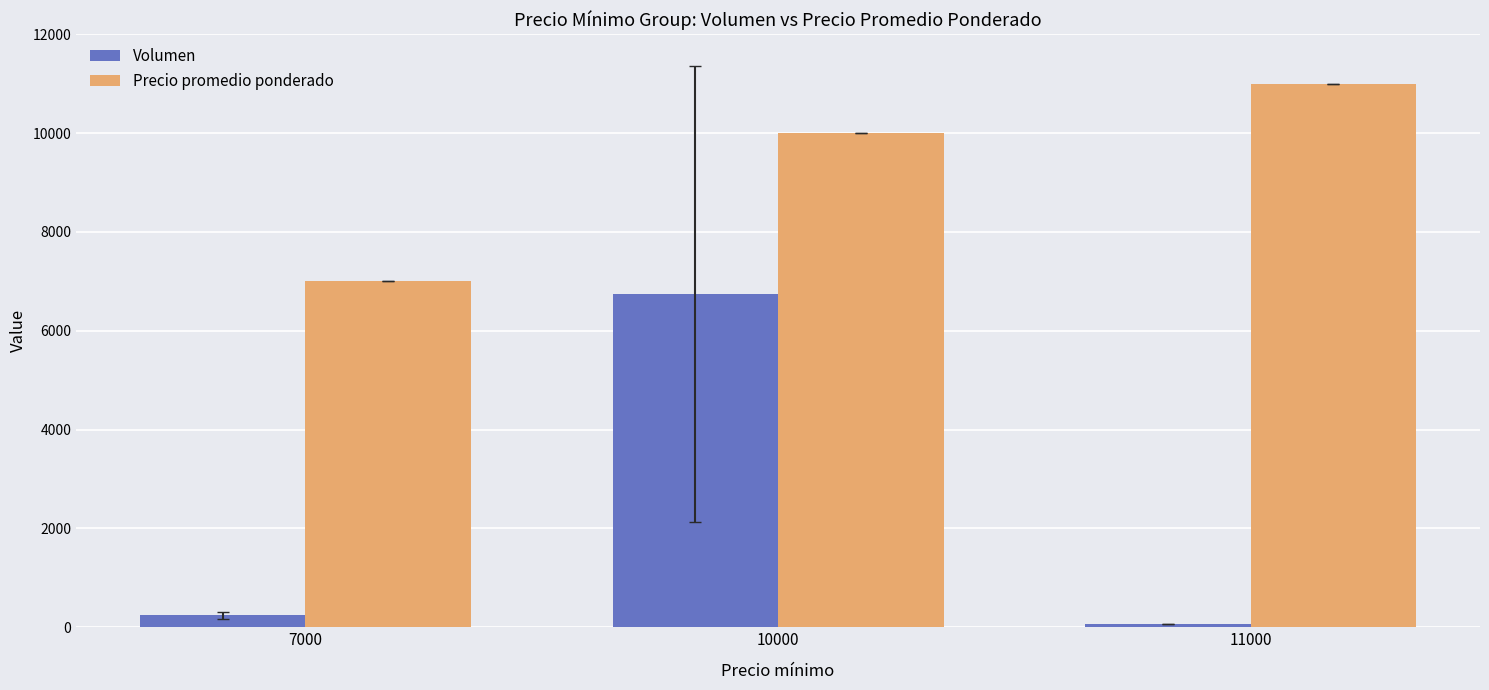

Is the value of Precio promedio ponderado at 7000 greater than the value of Volumen at 7000?

Yes